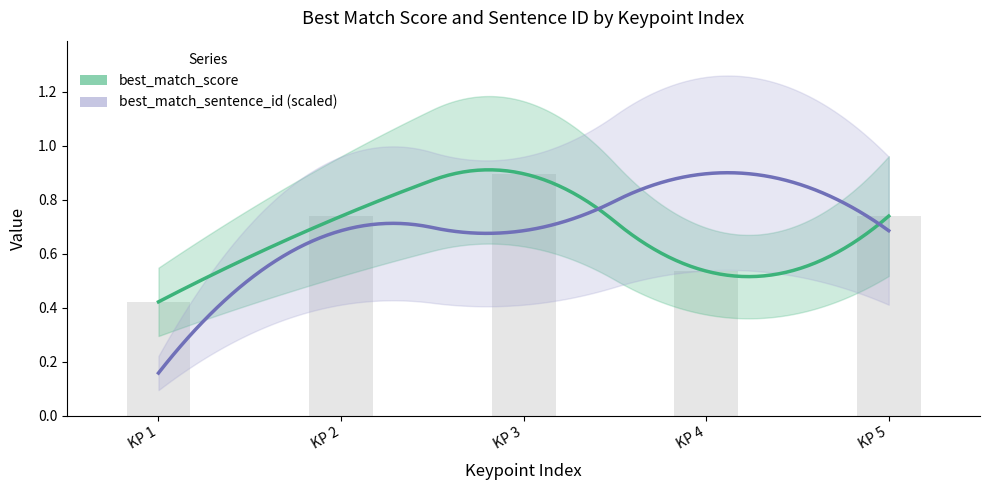

Where is the data nearest to the value 0?

KP 1